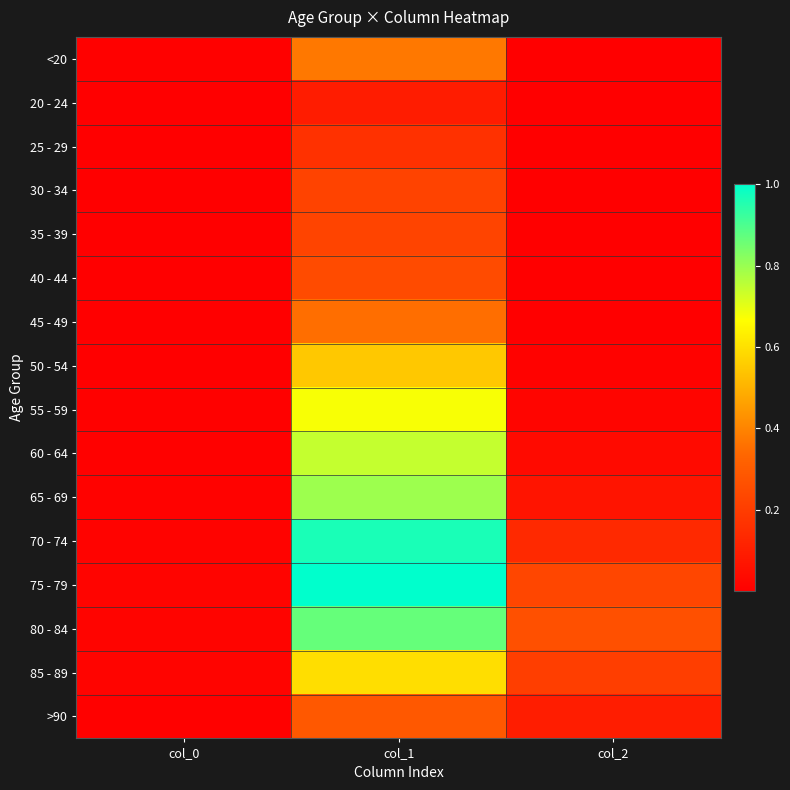

Rank the series at col_2 from highest to lowest value.

80 - 84, 75 - 79, 85 - 89, 70 - 74, >90, 65 - 69, 60 - 64, 55 - 59, 50 - 54, 45 - 49, 40 - 44, <20, 35 - 39, 30 - 34, 20 - 24, 25 - 29